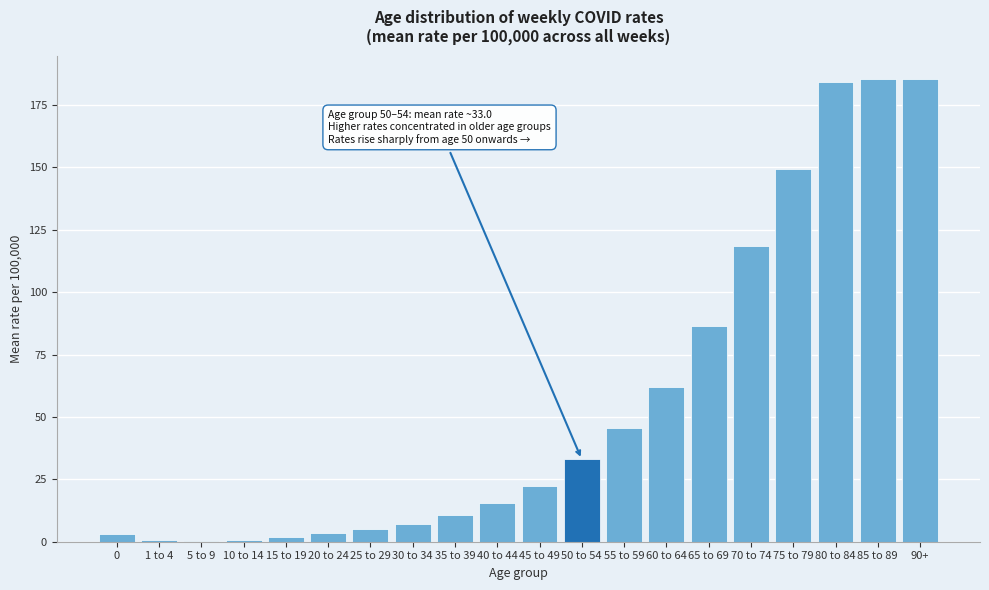

What is the sum of all values?

1121.0